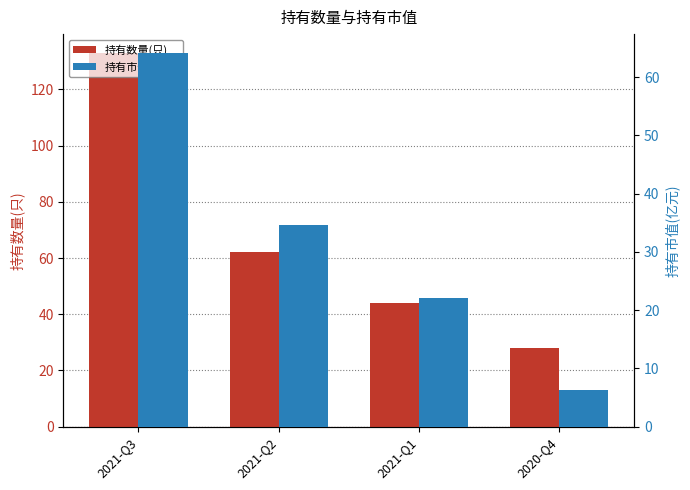

The 持有数量(只) series shows 64.4 at 2021-Q1. True or false?

False